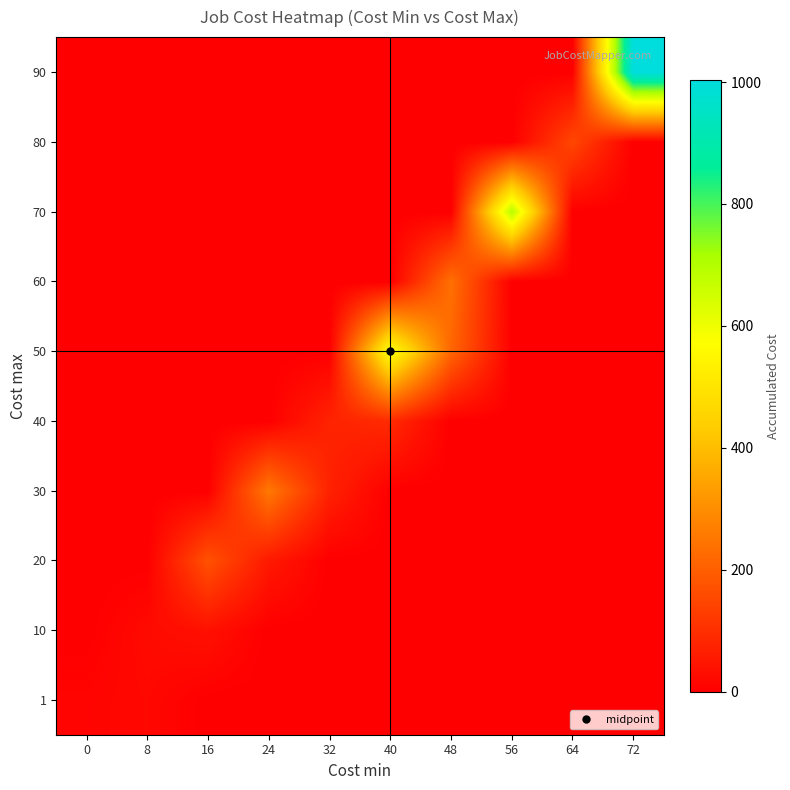

Reading right to left, transcribe all the data shown in this chart.

1: 72=0	64=0	56=0	48=0	40=0	32=0	24=0	16=0	8=18	0=11
10: 72=0	64=0	56=0	48=0	40=0	32=0	24=0	16=36	8=23	0=0
20: 72=0	64=0	56=0	48=0	40=0	32=0	24=54	16=173	8=0	0=0
30: 72=0	64=0	56=0	48=0	40=0	32=72	24=255	16=0	8=0	0=0
40: 72=0	64=0	56=0	48=0	40=90	32=75	24=0	16=0	8=0	0=0
50: 72=0	64=0	56=0	48=216	40=584	32=0	24=0	16=0	8=0	0=0
60: 72=0	64=0	56=0	48=237	40=0	32=0	24=0	16=0	8=0	0=0
70: 72=0	64=0	56=693	48=0	40=0	32=0	24=0	16=0	8=0	0=0
80: 72=0	64=151	56=0	48=0	40=0	32=0	24=0	16=0	8=0	0=0
90: 72=1003	64=0	56=0	48=0	40=0	32=0	24=0	16=0	8=0	0=0